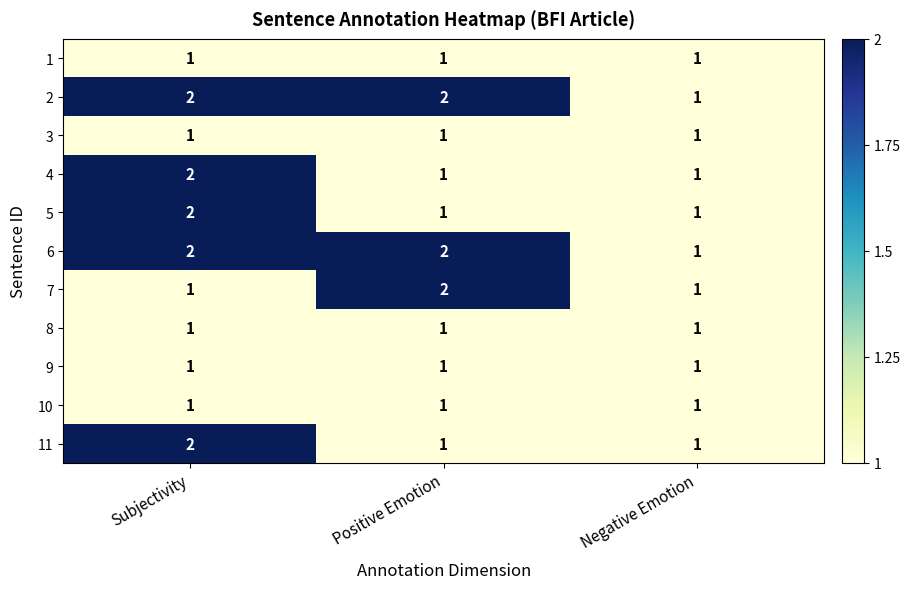

At which label is 2 closest to 1?

Negative Emotion